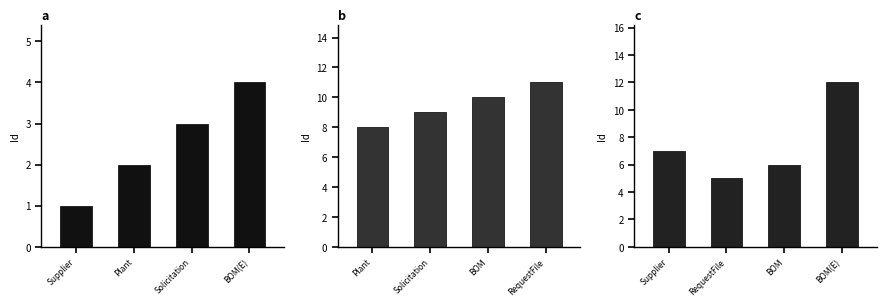

Between Supplier and Solicitation, which is larger?

Solicitation